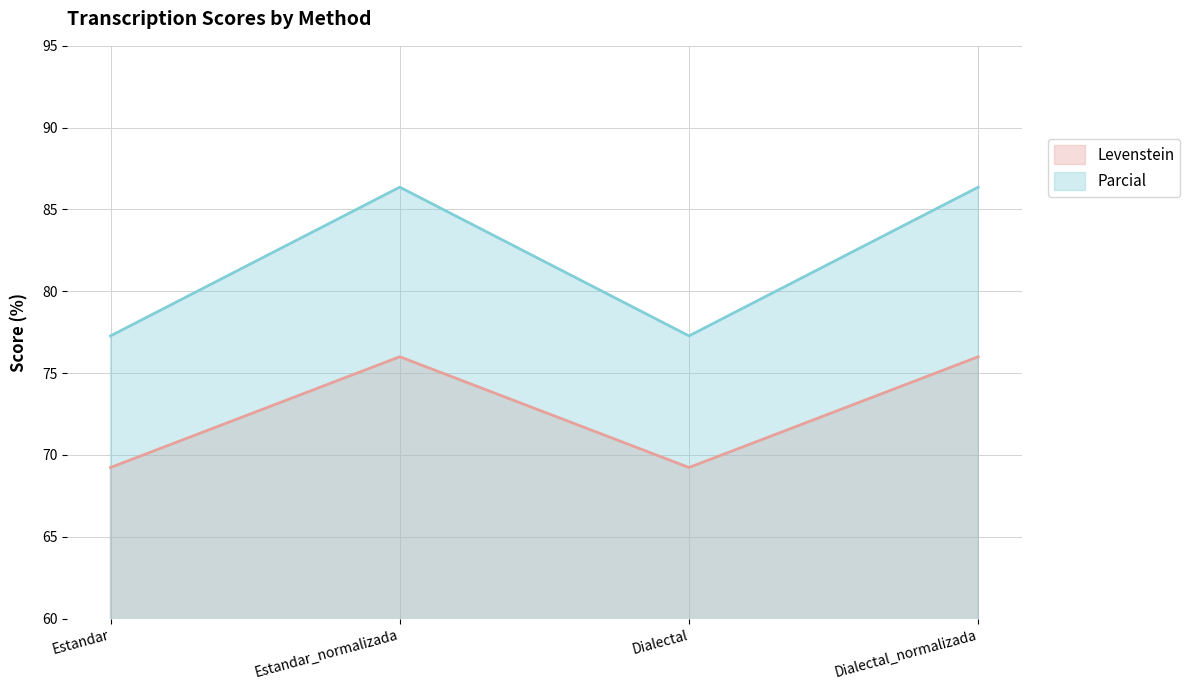

Rank the series at Dialectal from highest to lowest value.

Parcial, Levenstein